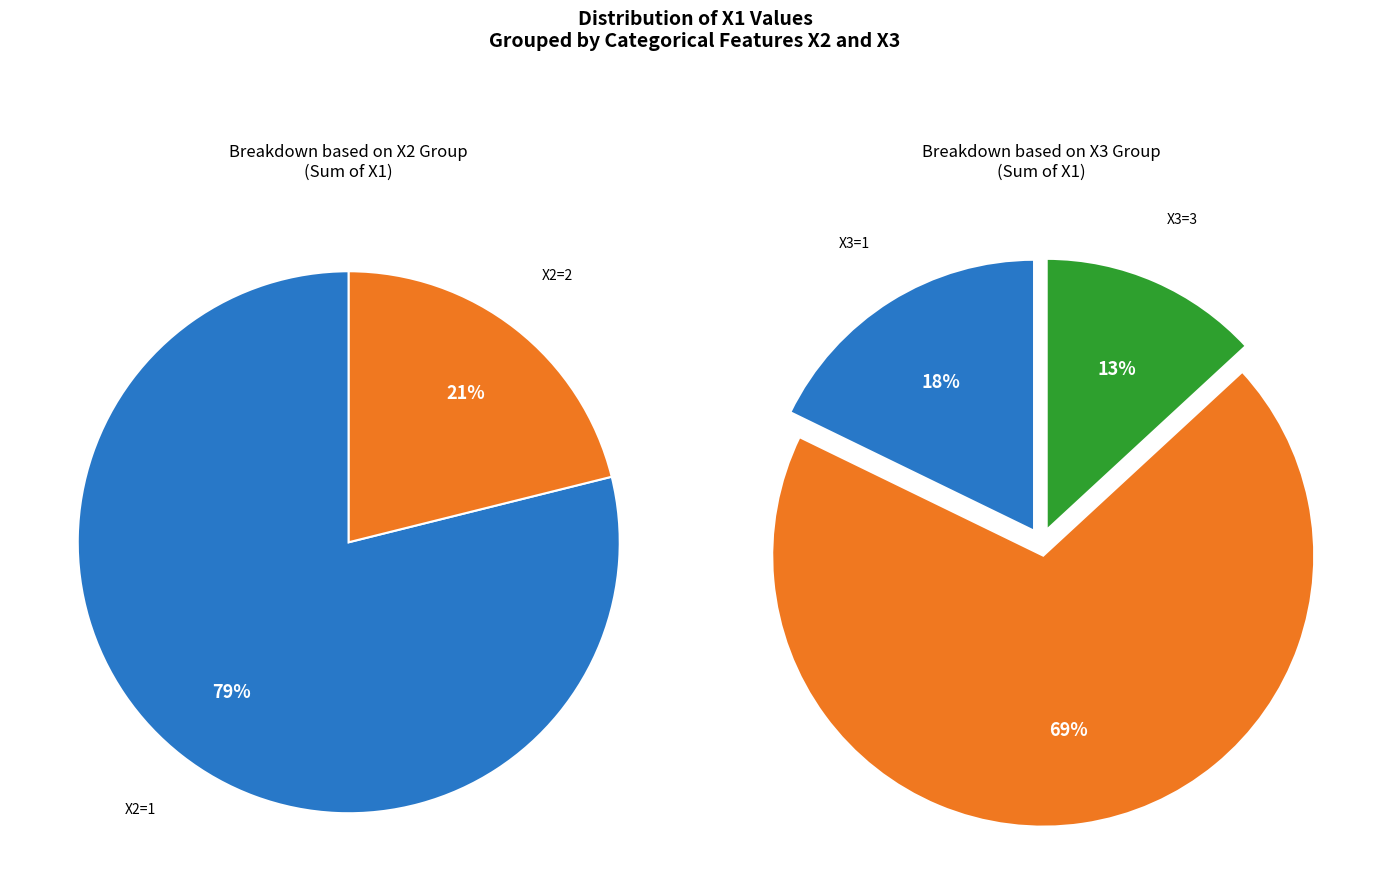

How many segments does this pie chart have?

2